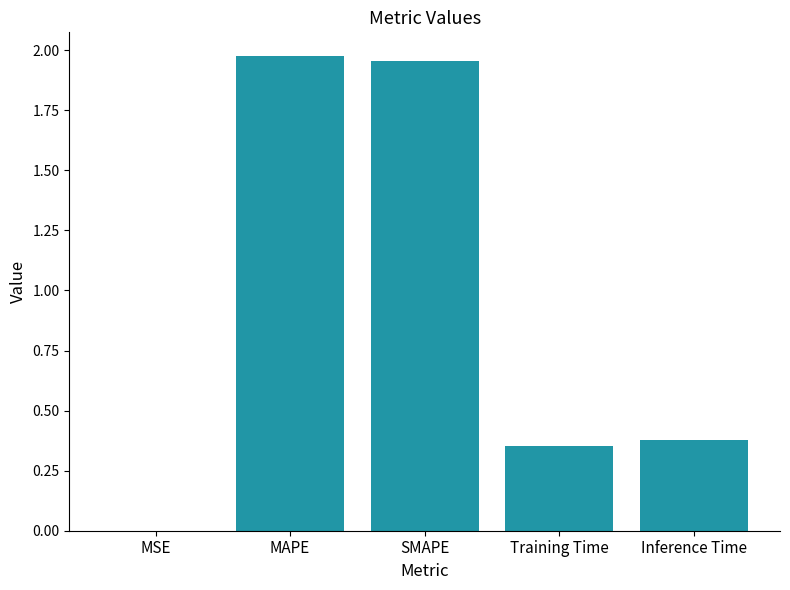

The chart shows a value of 3.1 at MAPE. True or false?

False